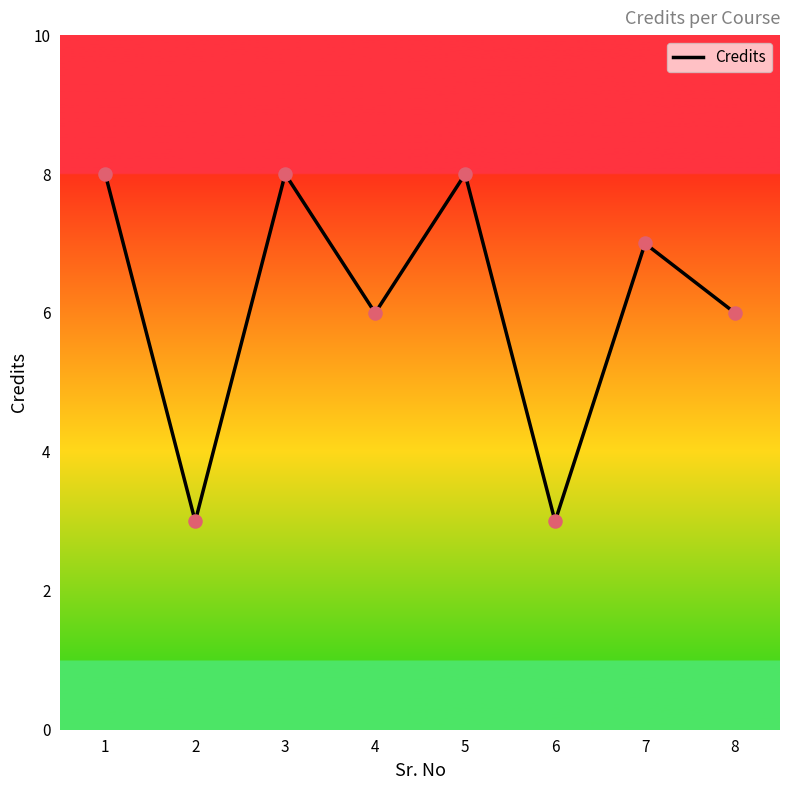

What is the ratio of the value at 1 to the value at 6?

2.7